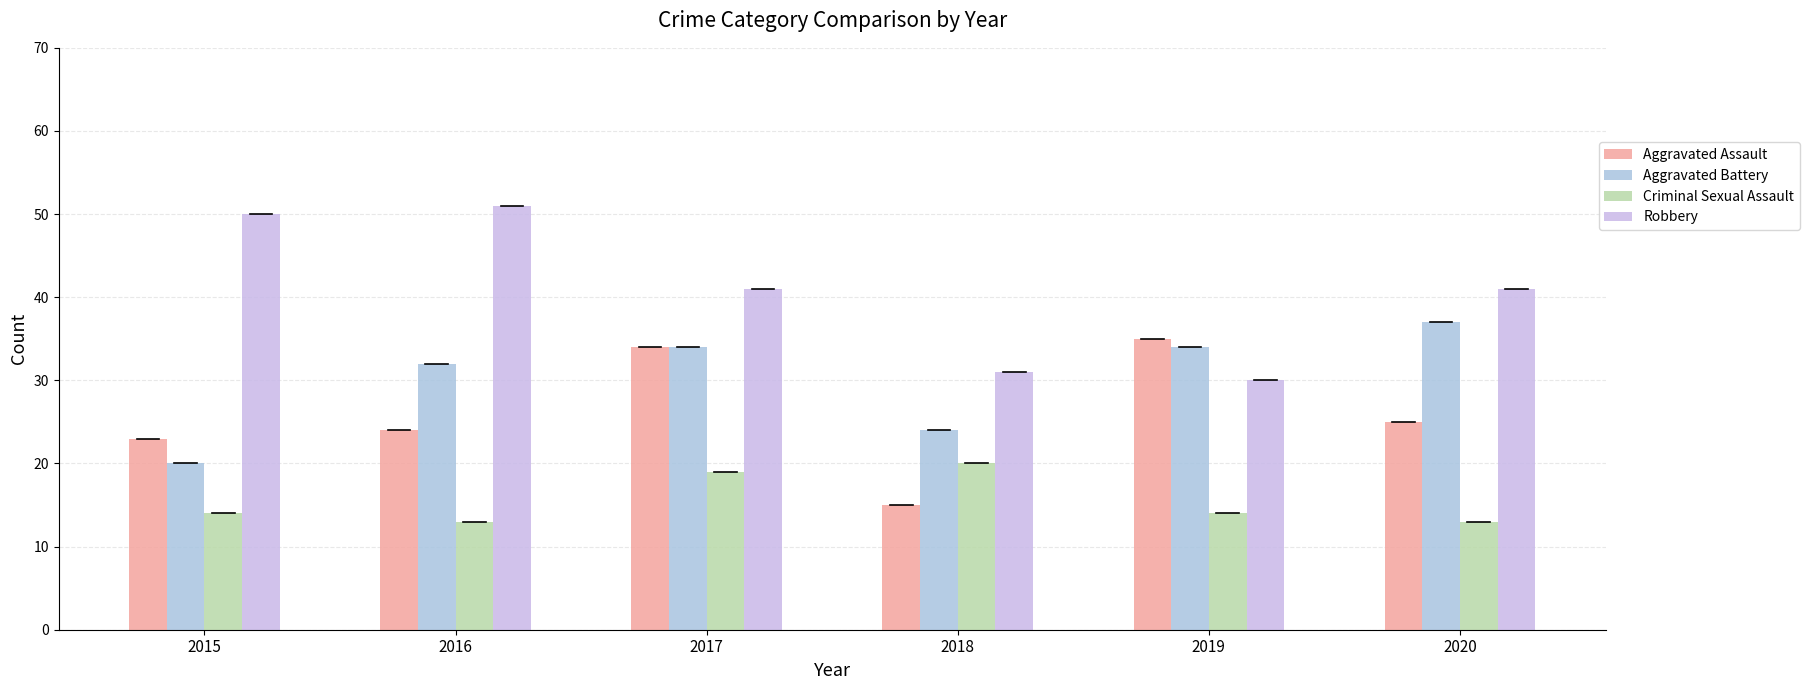

What is the greatest value displayed?

51